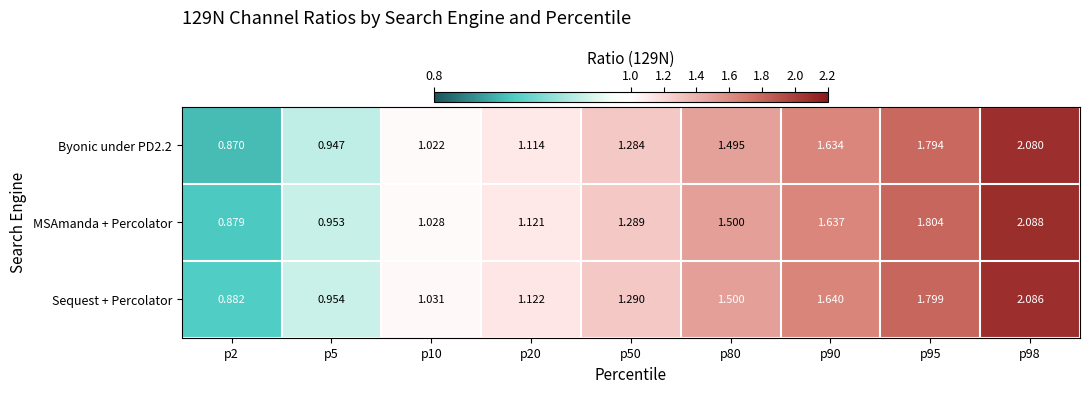

Which label corresponds to the largest value in the chart?

p98